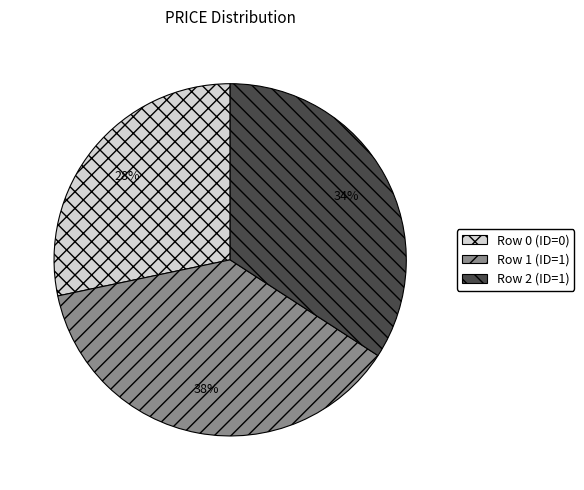

Which category has the smallest portion of the pie?

Row 0 (ID=0)